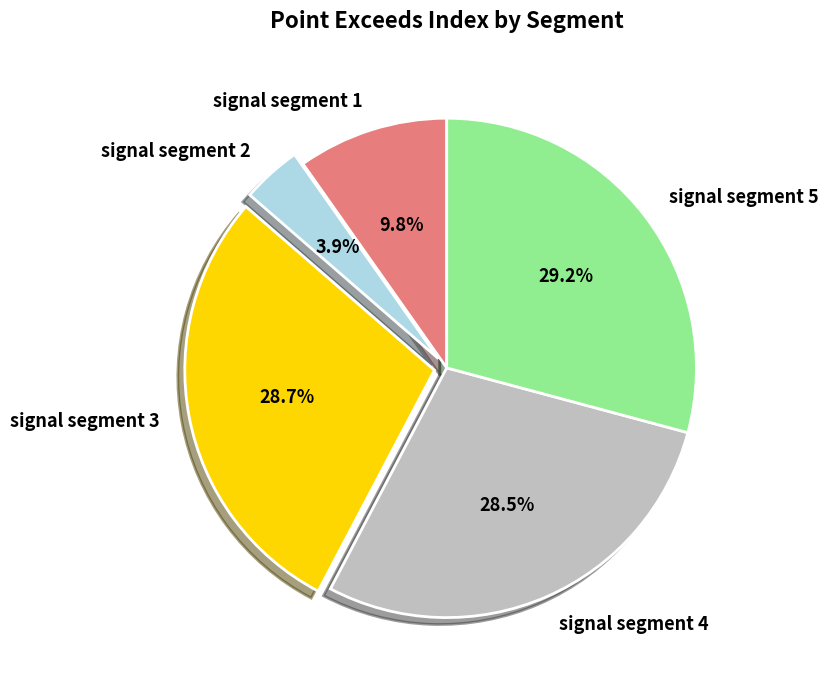

Does any single category account for the majority?

No